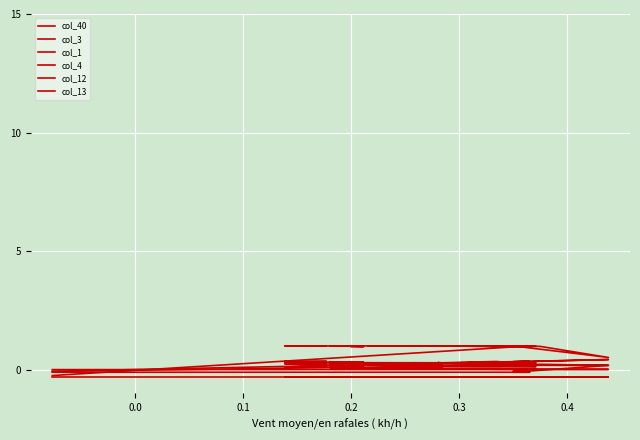

How many data points does each series have?

40